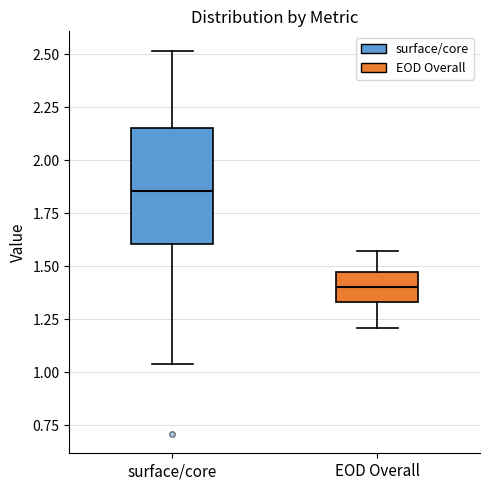

Which box's median line is the lowest?

EOD Overall